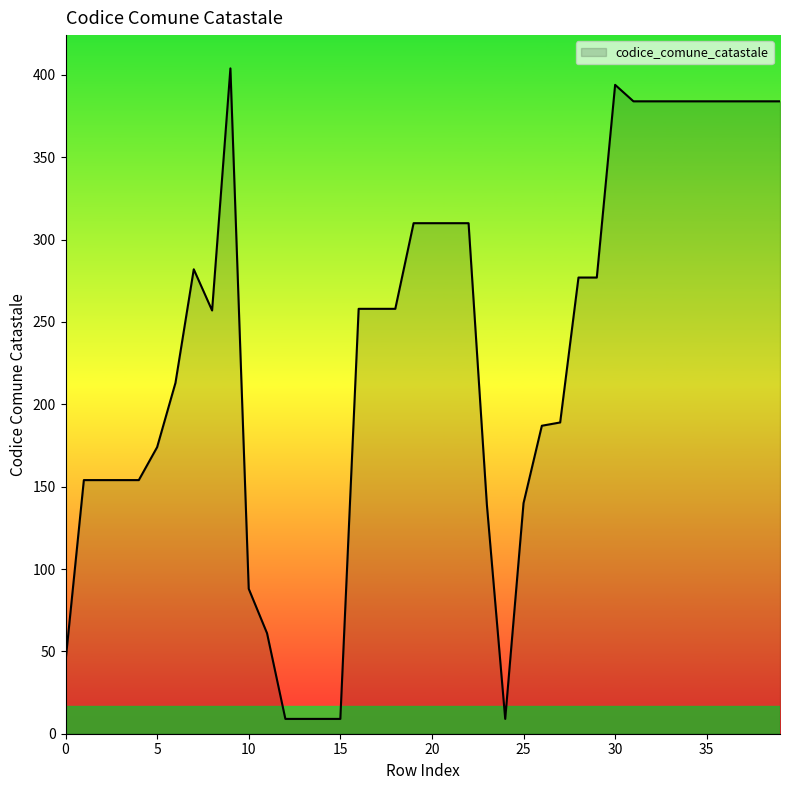

What is the difference between the maximum and minimum values?

395